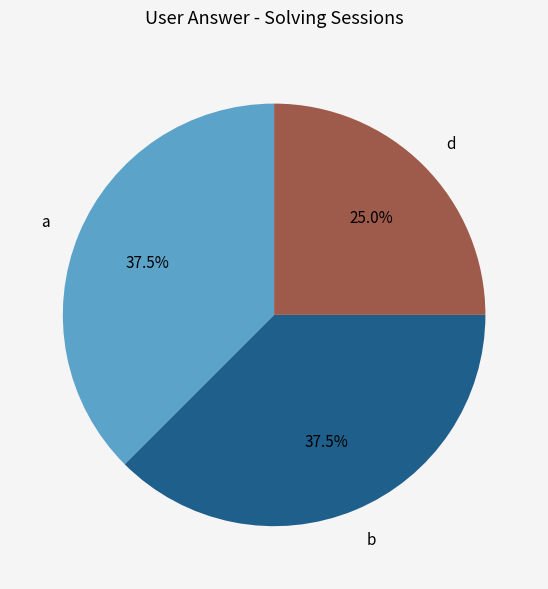

Combined, what portion of the pie is d and a?

62.5%